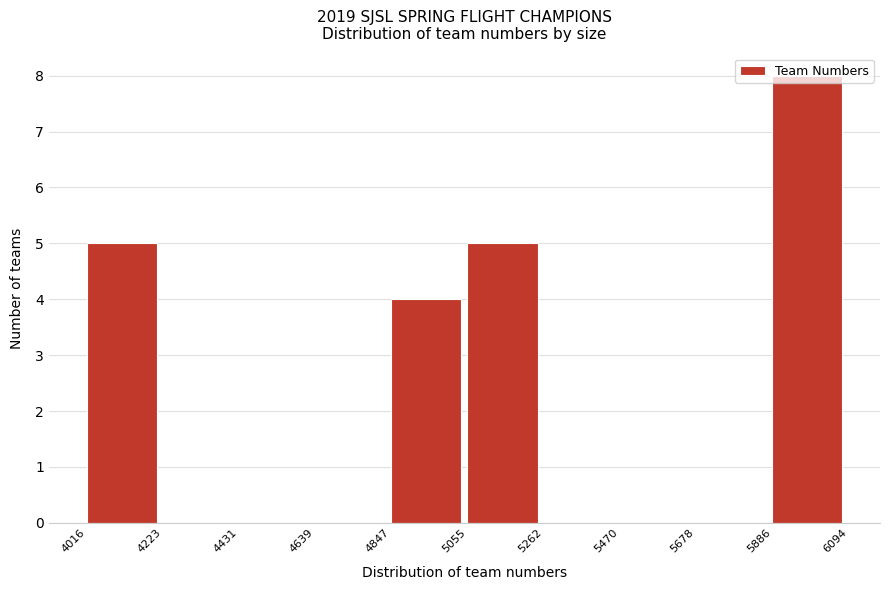

Over which range of the x-axis is the bar tallest?

5886 to 6094